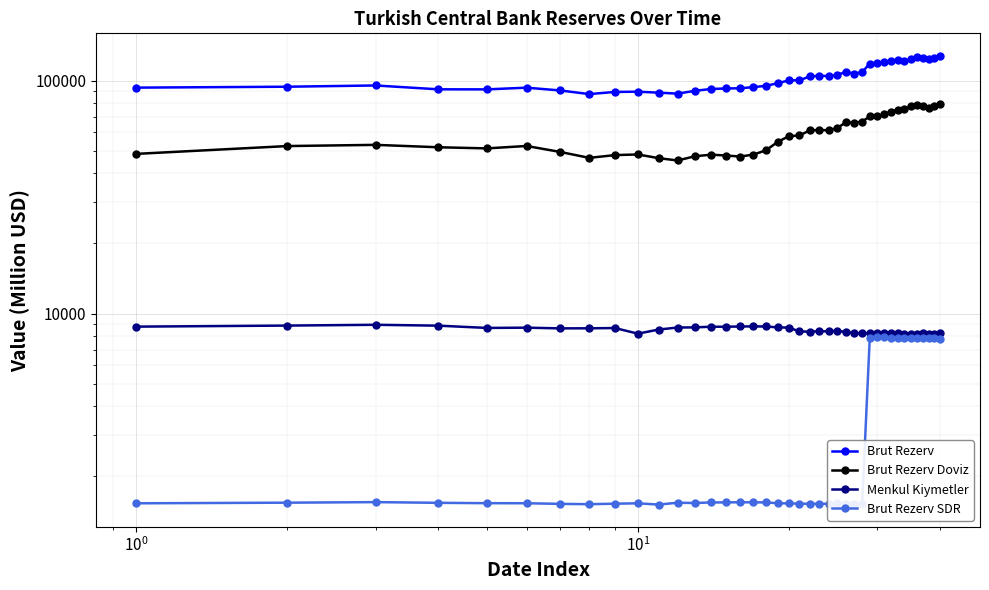

At how many categories does at least one series exceed 9307?

40